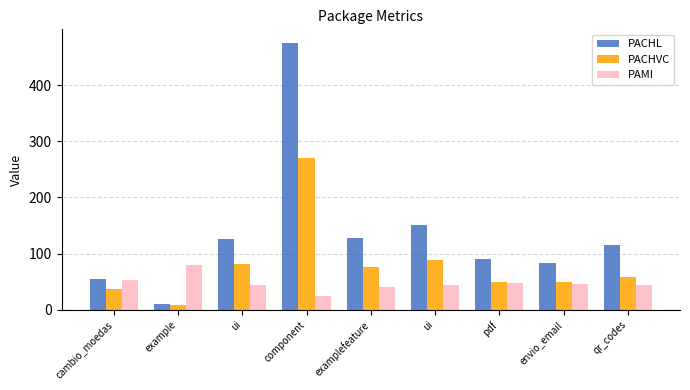

Are the bars horizontal?

No